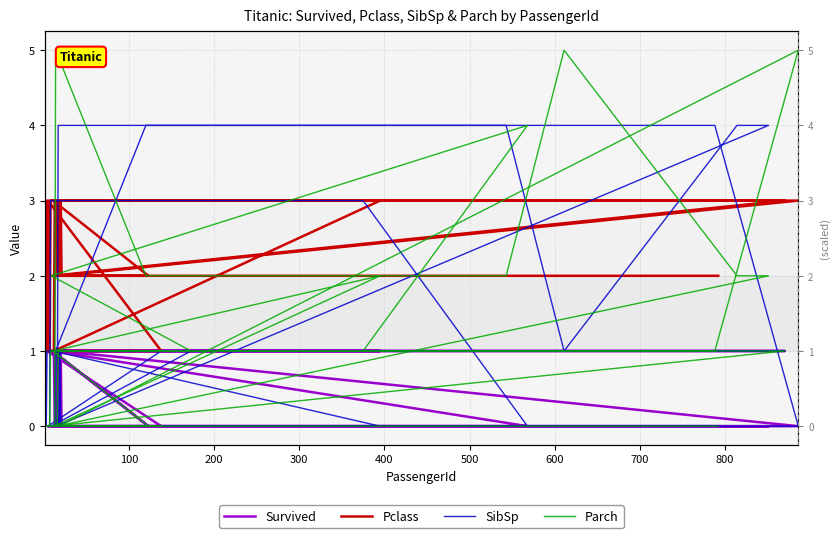

What is the difference between the second highest and minimum values in the Survived series?

1